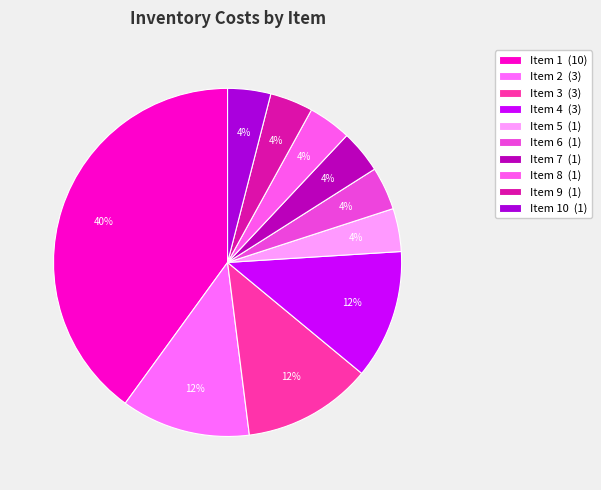

How many slices are in this pie chart?

10